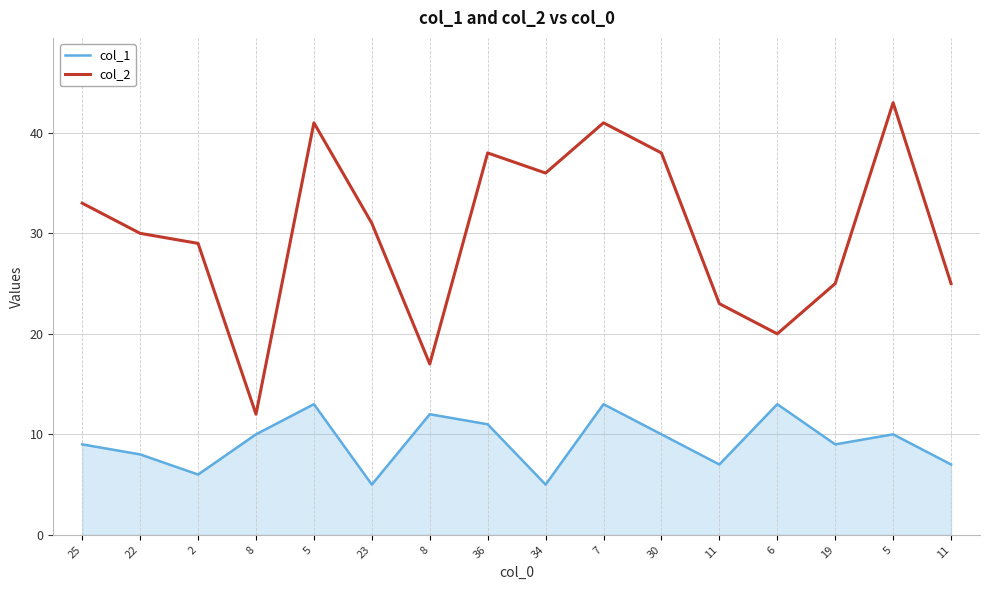

Between 2 and 6, which series saw the biggest shift?

col_1